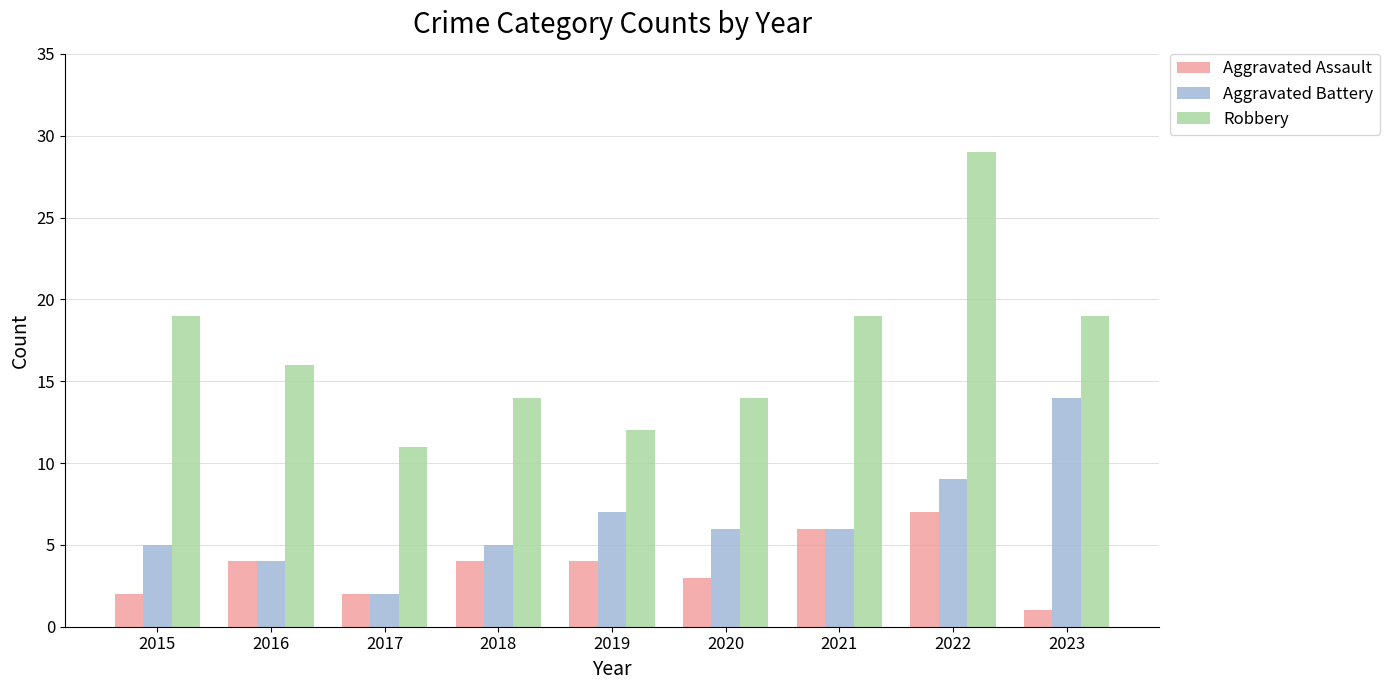

What is the difference between the highest and lowest values at 2020?

11